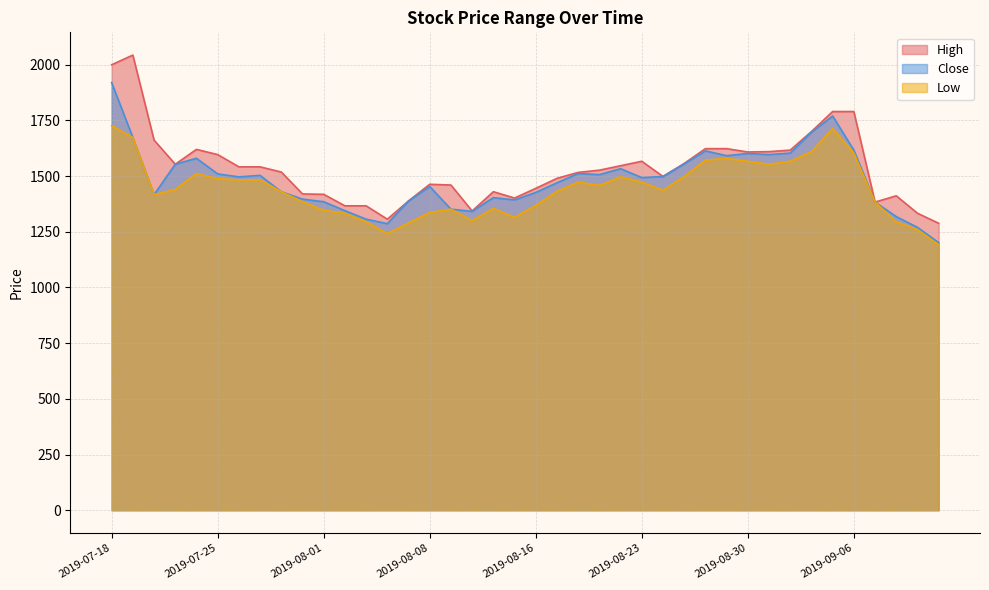

How many data points does each series have?

40